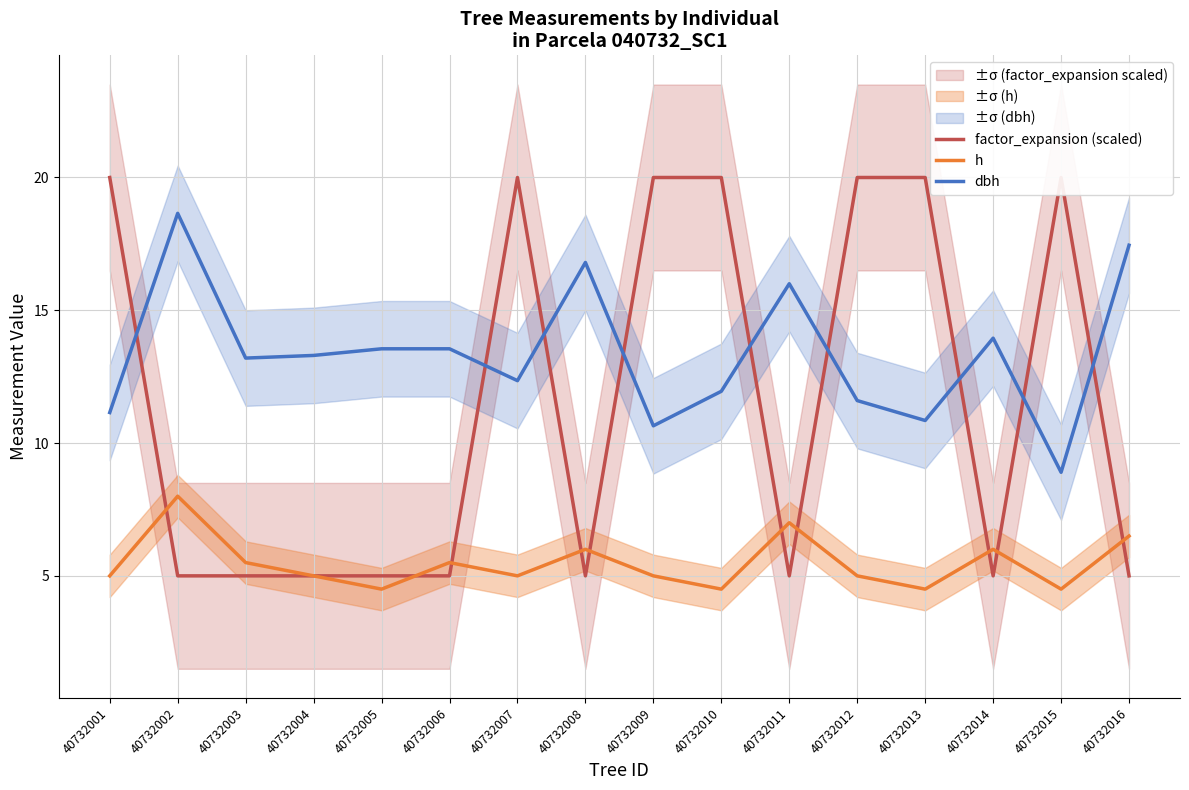

What is the value of the h point at the 11th from the left?

7.0